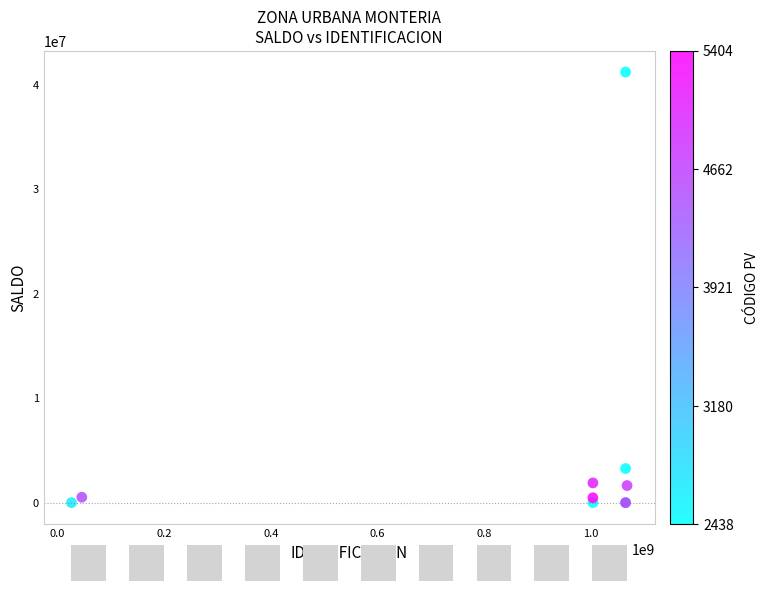

What Y value in the scatter plot is closest to 20577268?

3259408